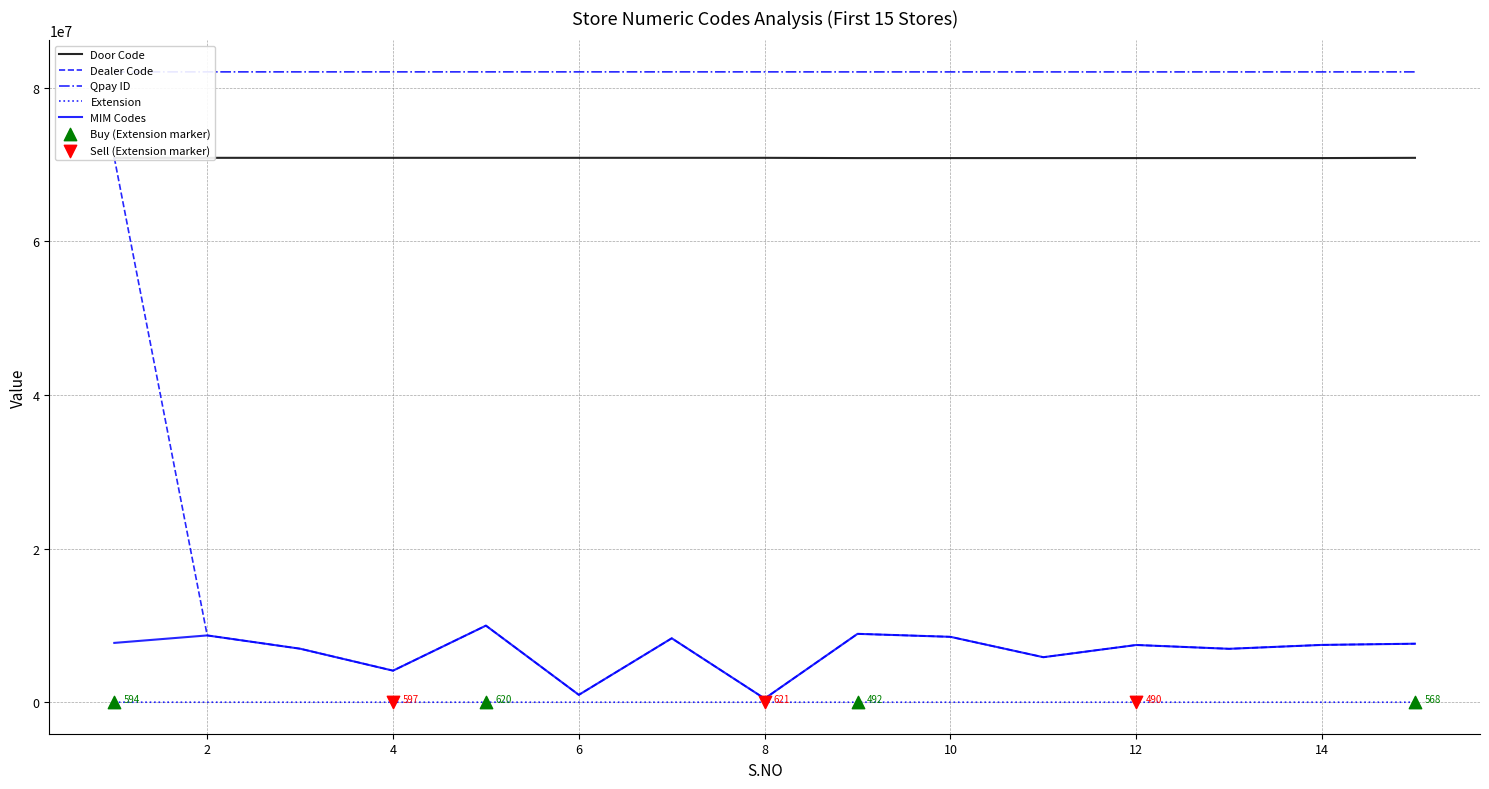

At which category is the sum across all series the highest?

1